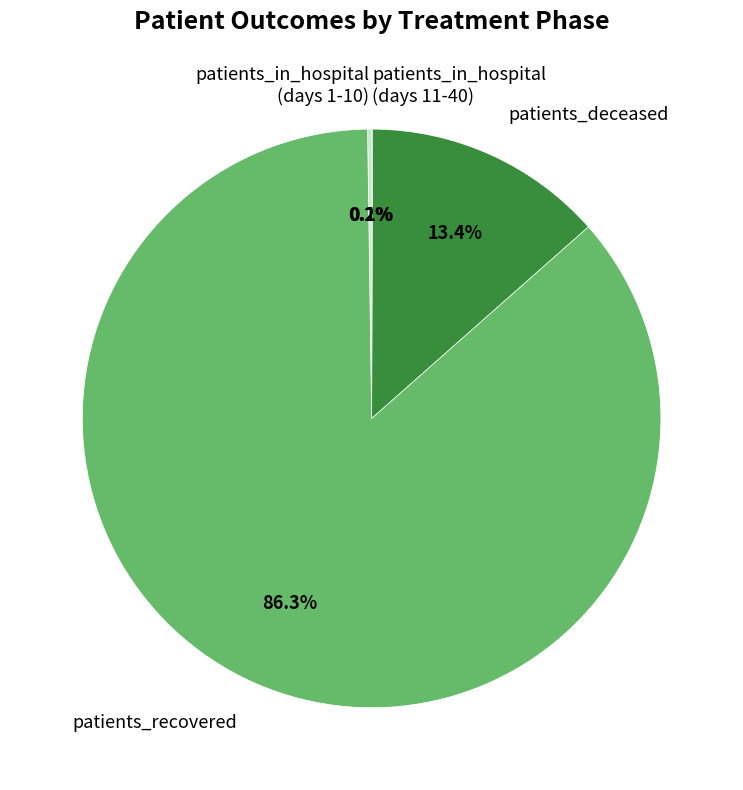

What is the majority slice?

patients_recovered